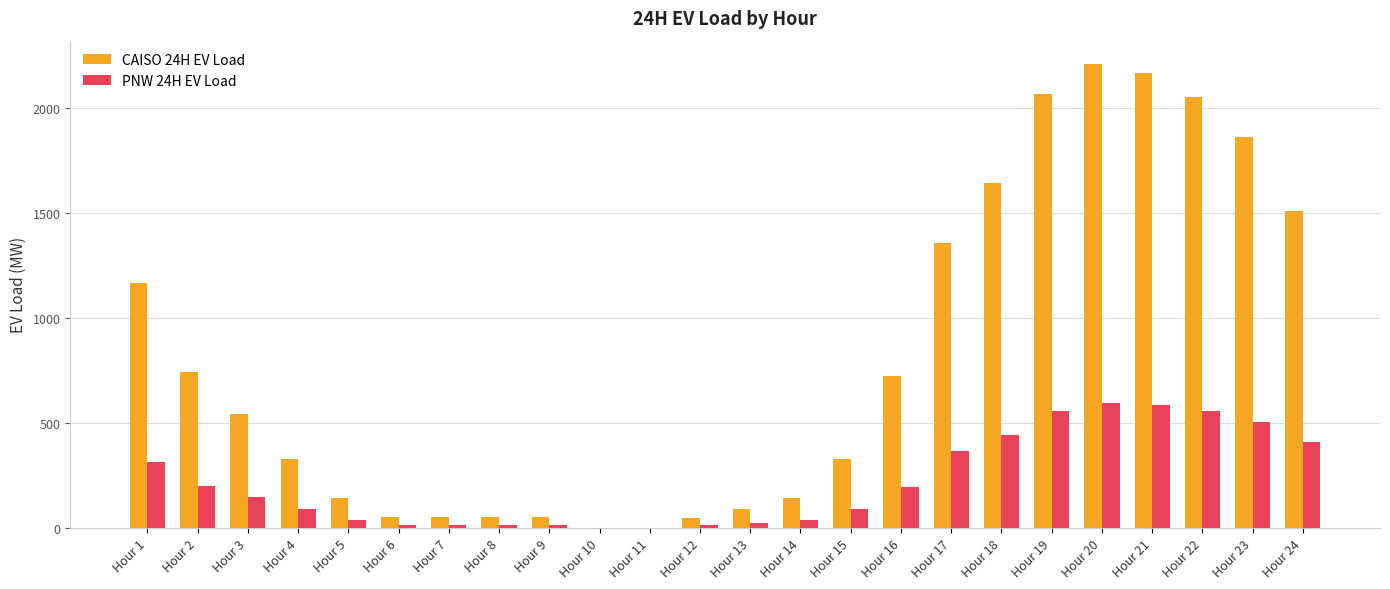

How many groups of bars are there?

24